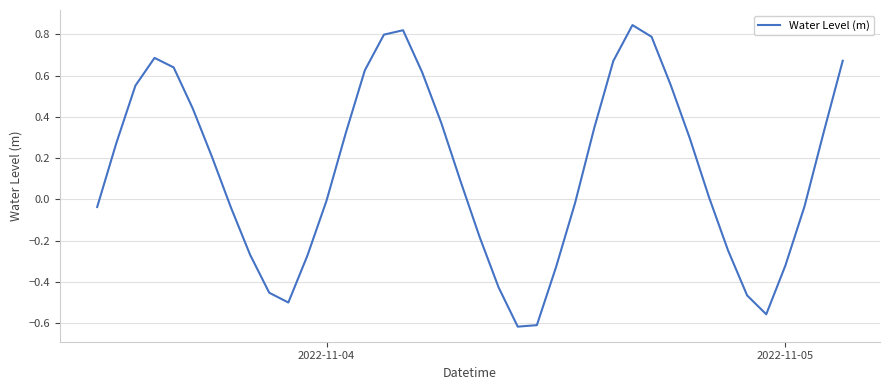

What is the difference between the maximum and minimum values?

1.5